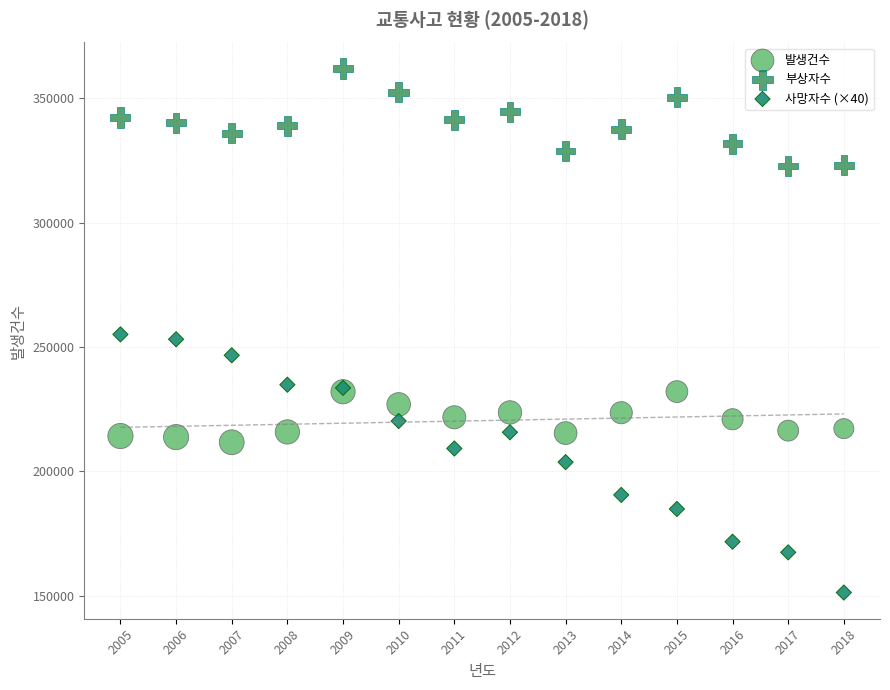

Which series contains the lowest Y value?

사망자수 (×40)